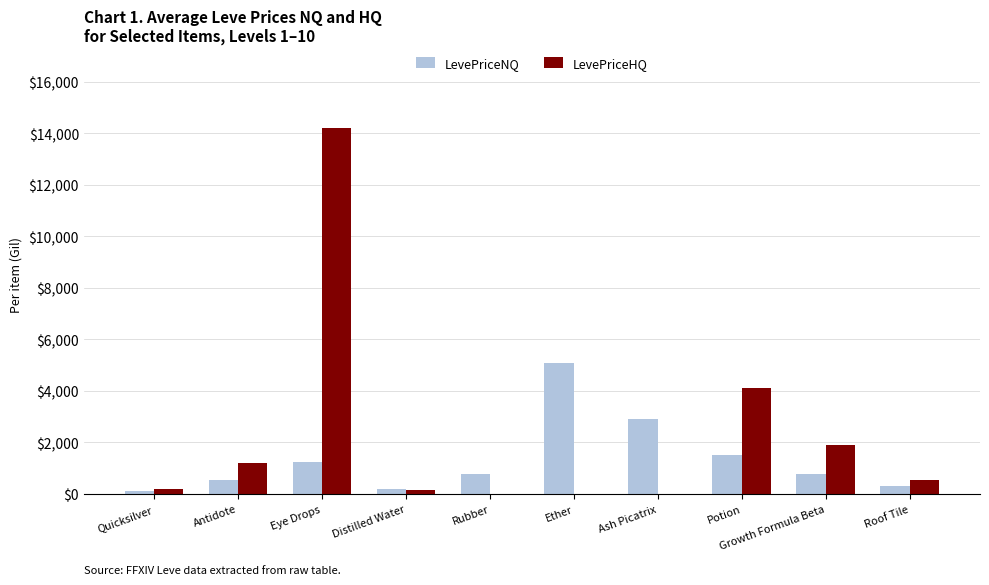

What is the sum of all LevePriceHQ values?

22310.6